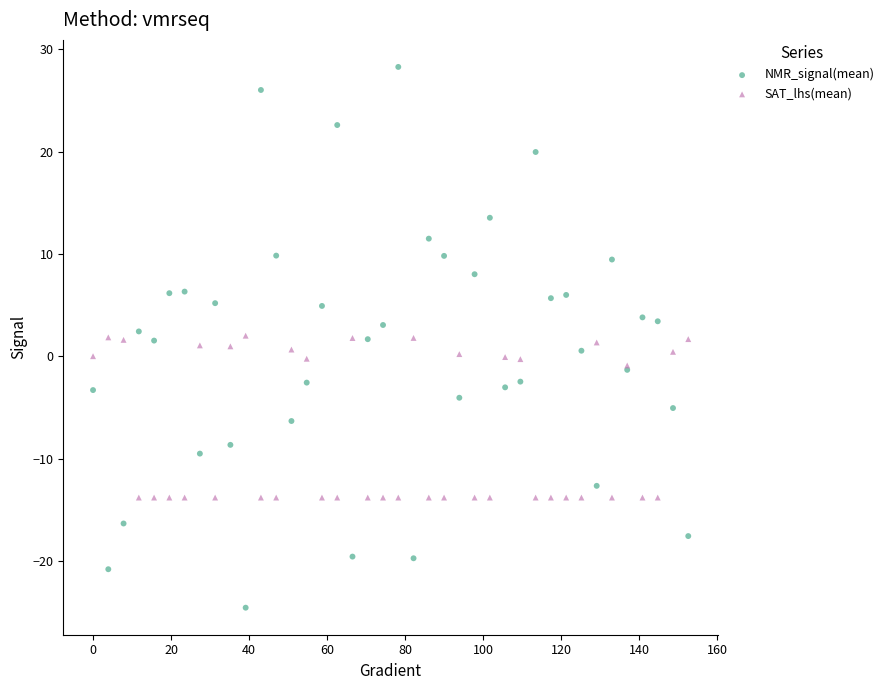

Which series contains the lowest Y value?

NMR_signal(mean)